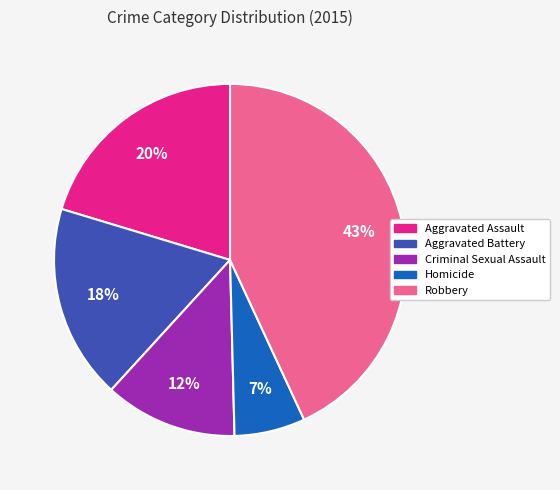

Do Robbery and Criminal Sexual Assault together represent more than half of the pie?

Yes